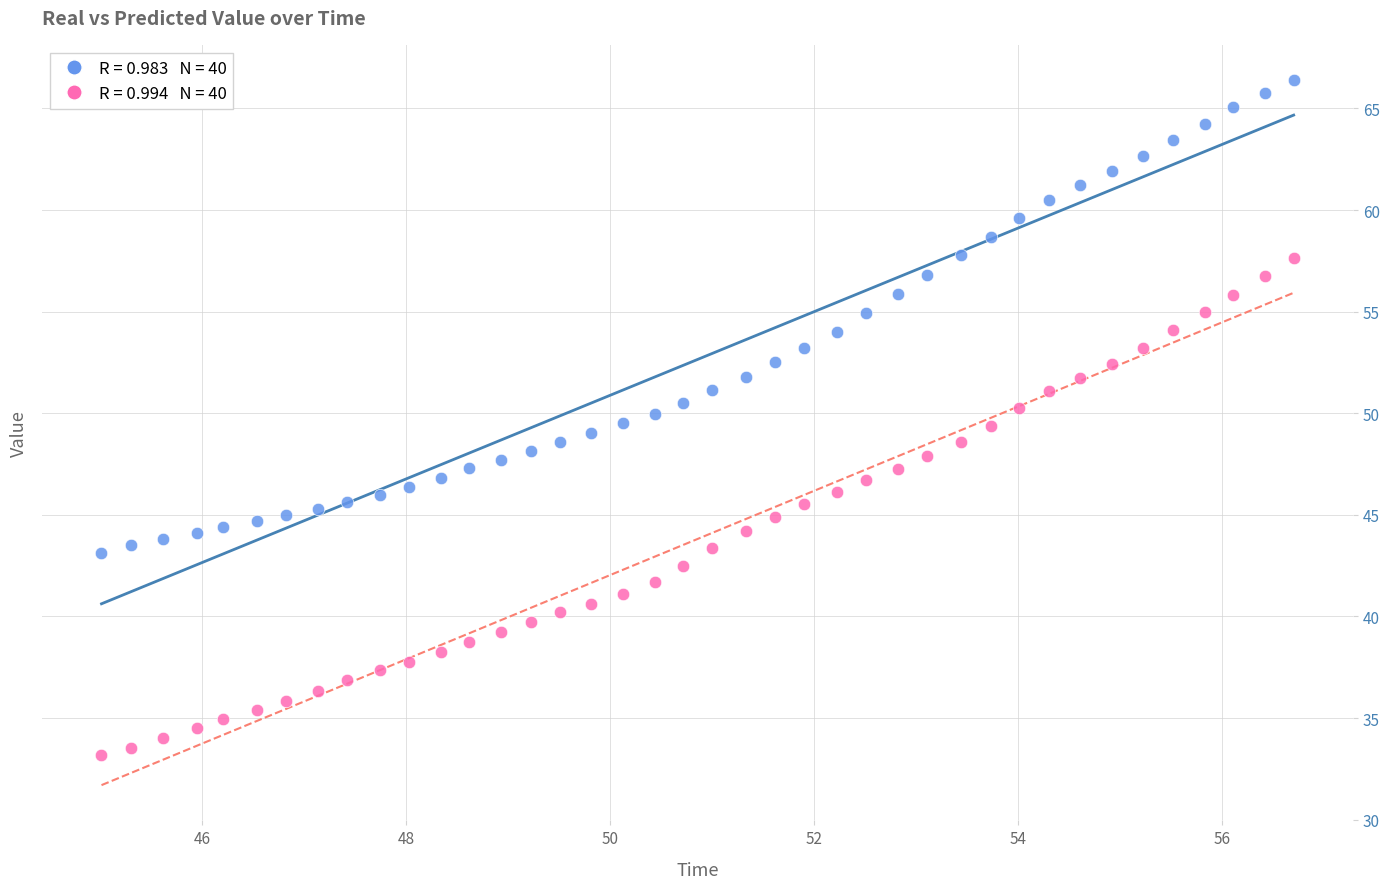

Across all data points, what is the range of X values (max minus min)?

11.7